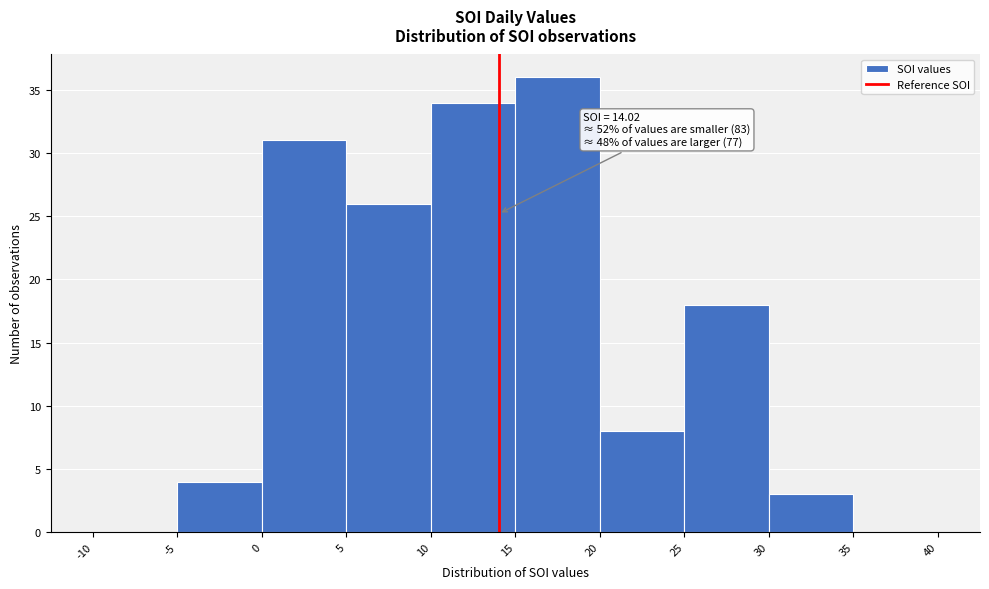

Over which range of the x-axis is the bar tallest?

15 to 20